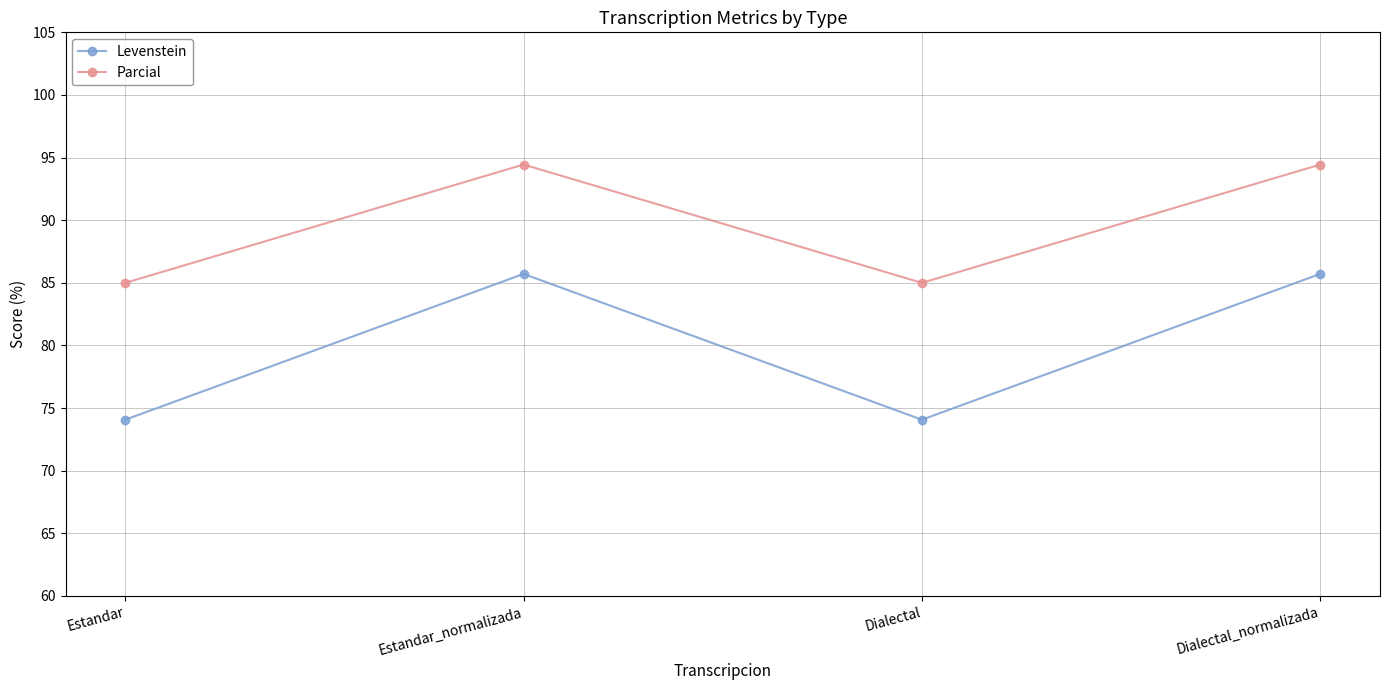

Reading left to right, extract all data points from this chart.

Levenstein: 74.1	85.7	74.1	85.7
Parcial: 85.0	94.4	85.0	94.4